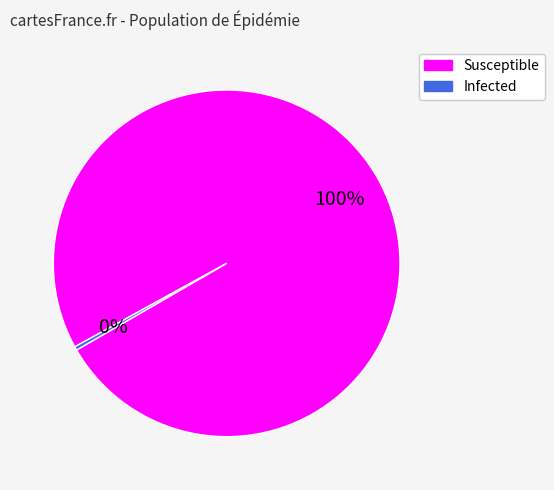

True or false: Susceptible accounts for 100% of the total.

True